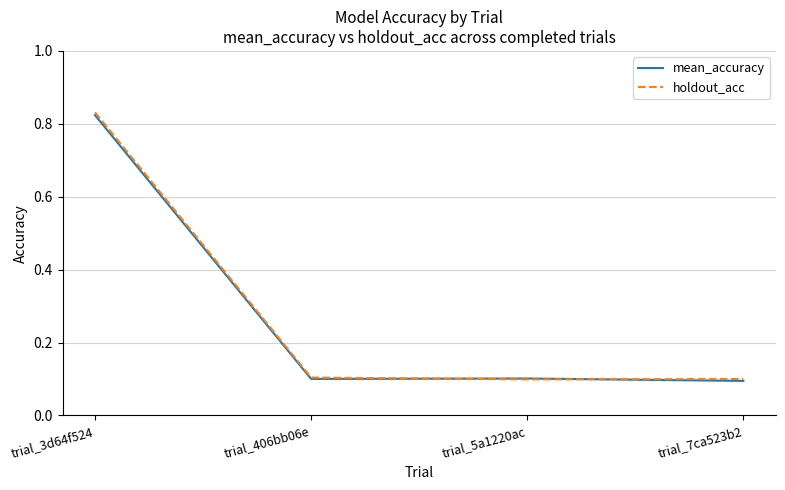

After their last crossing, which series has the higher values: holdout_acc or mean_accuracy?

holdout_acc